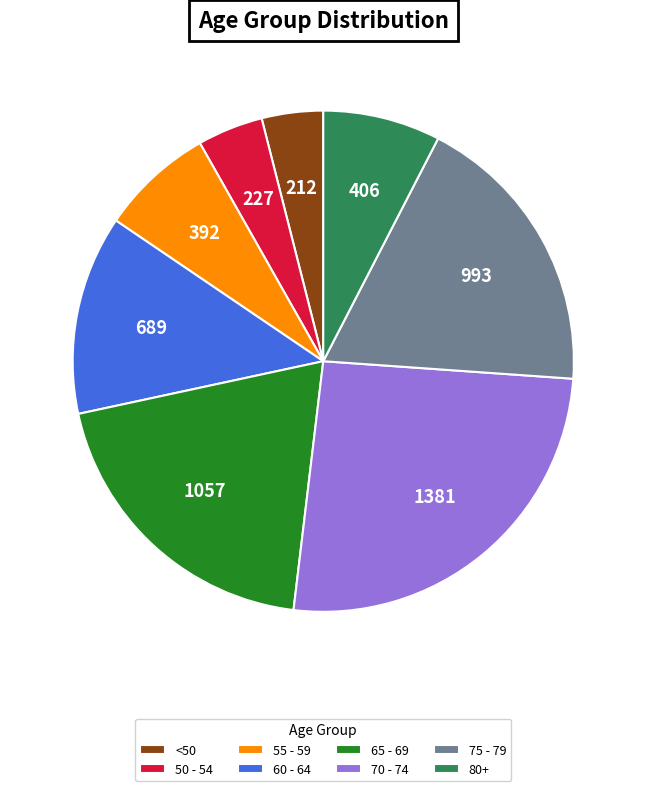

What is the largest slice in the pie chart?

70 - 74